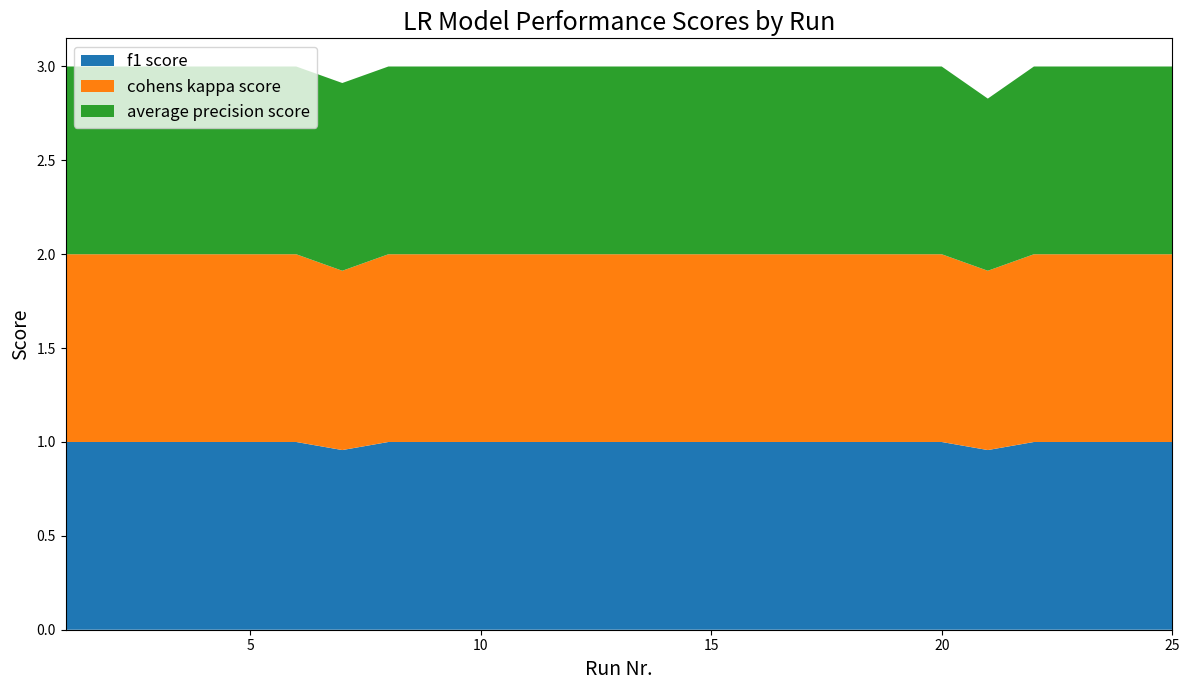

Reading left to right, transcribe all the data shown in this chart.

f1 score: 1=1.0	2=1.0	3=1.0	4=1.0	5=1.0	6=1.0	7=1.0	8=1.0	9=1.0	10=1.0	11=1.0	12=1.0	13=1.0	14=1.0	15=1.0	16=1.0	17=1.0	18=1.0	19=1.0	20=1.0	21=1.0	22=1.0	23=1.0	24=1.0	25=1.0
cohens kappa score: 1=1.0	2=1.0	3=1.0	4=1.0	5=1.0	6=1.0	7=1.0	8=1.0	9=1.0	10=1.0	11=1.0	12=1.0	13=1.0	14=1.0	15=1.0	16=1.0	17=1.0	18=1.0	19=1.0	20=1.0	21=1.0	22=1.0	23=1.0	24=1.0	25=1.0
average precision score: 1=1.0	2=1.0	3=1.0	4=1.0	5=1.0	6=1.0	7=1.0	8=1.0	9=1.0	10=1.0	11=1.0	12=1.0	13=1.0	14=1.0	15=1.0	16=1.0	17=1.0	18=1.0	19=1.0	20=1.0	21=0.9	22=1.0	23=1.0	24=1.0	25=1.0